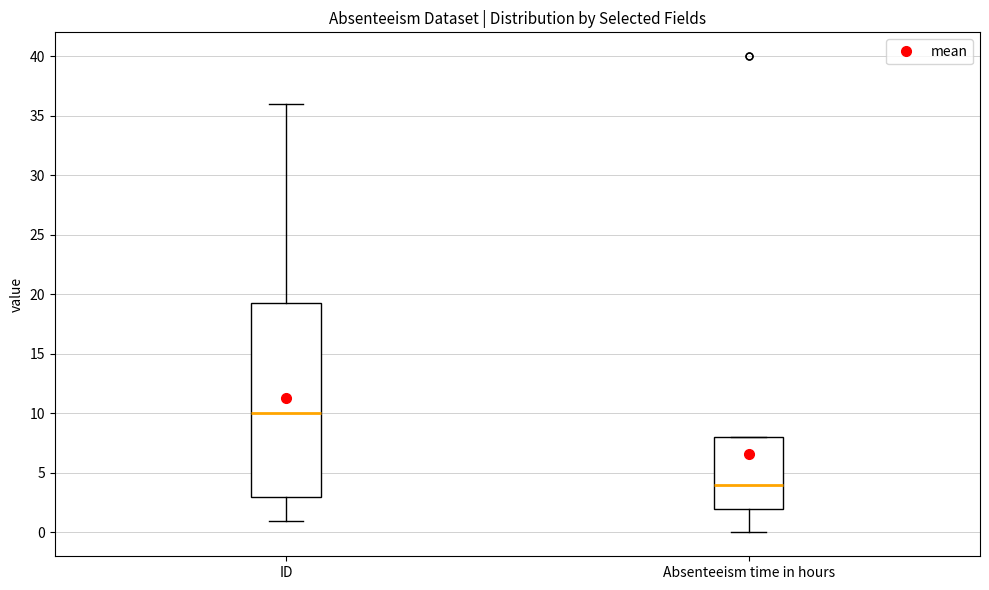

Reading left to right, transcribe this box plot: for each box, give where its median line is, the range the box spans, and where its two whiskers end, as read against the y-axis. The values are not printed on the chart, so give them approximately, as read against the axis.

ID: median 10.0, box 3.0 to 19.5, whiskers 1.0 to 36.0
Absenteeism time in hours: median 4.0, box 2.0 to 8.0, whiskers 0.0 to 8.0